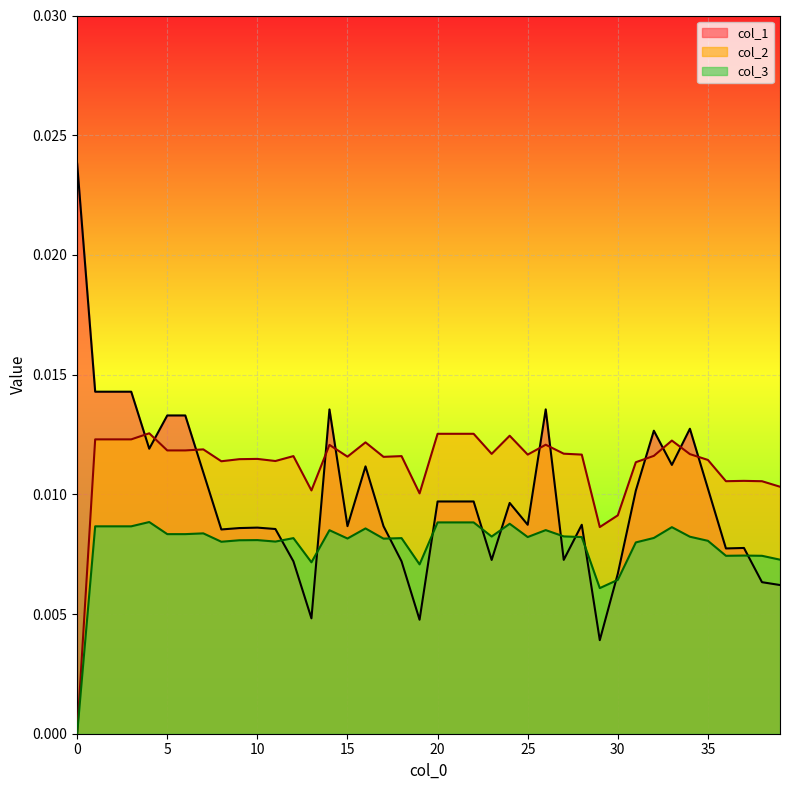

What is the sum of all col_1 values?

0.4